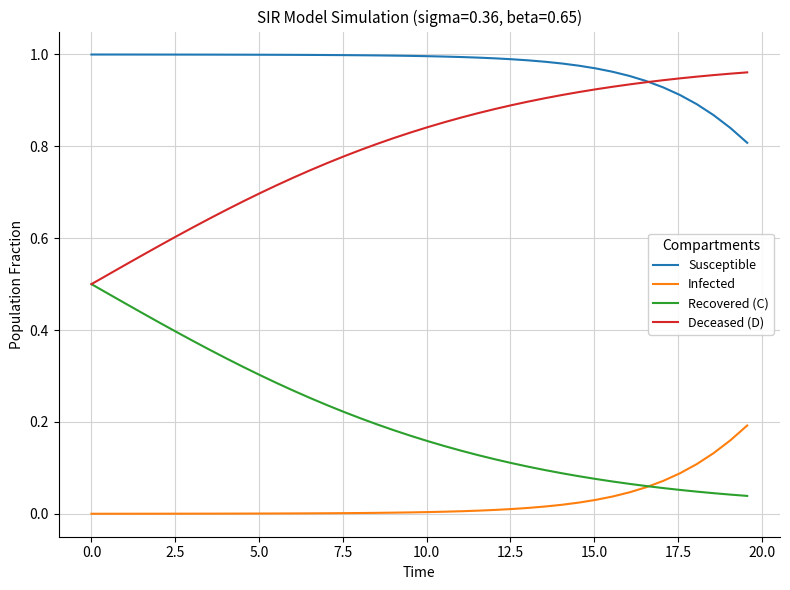

Which series has the largest total across all categories?

Susceptible